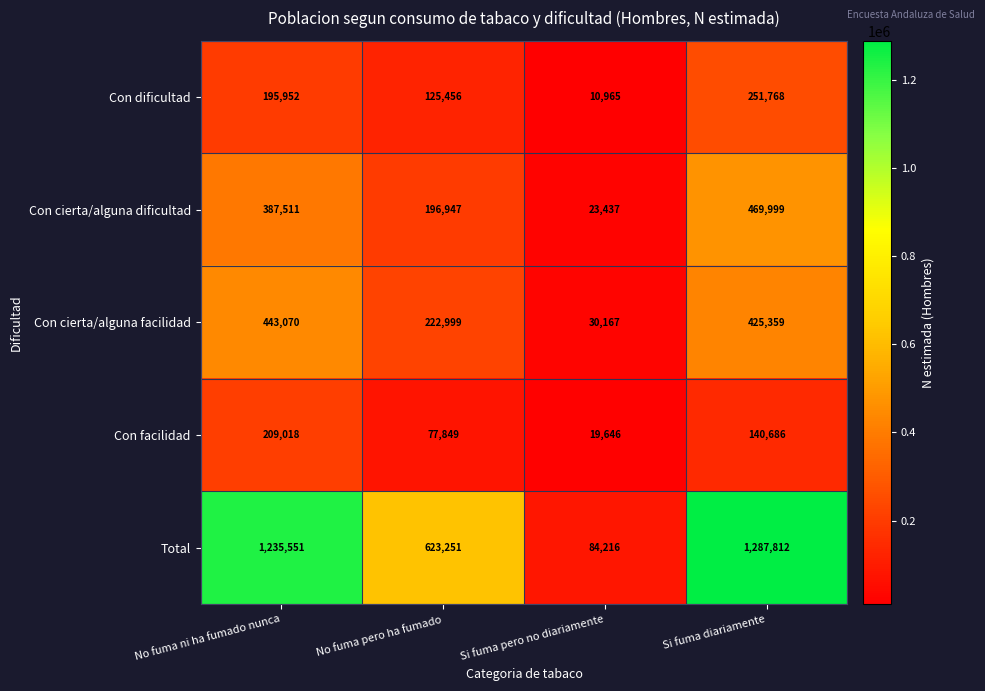

Count the number of data series in this chart.

5